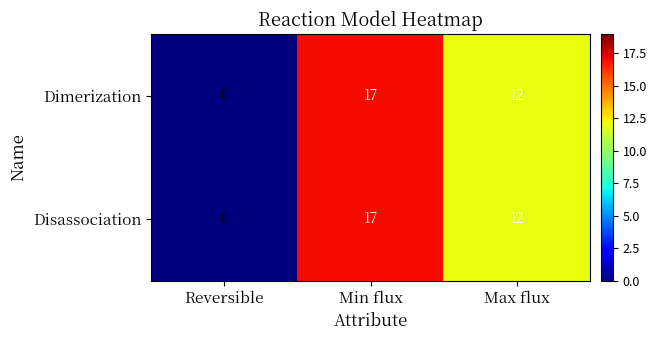

Where does the Dimerization series first go above 12?

Min flux